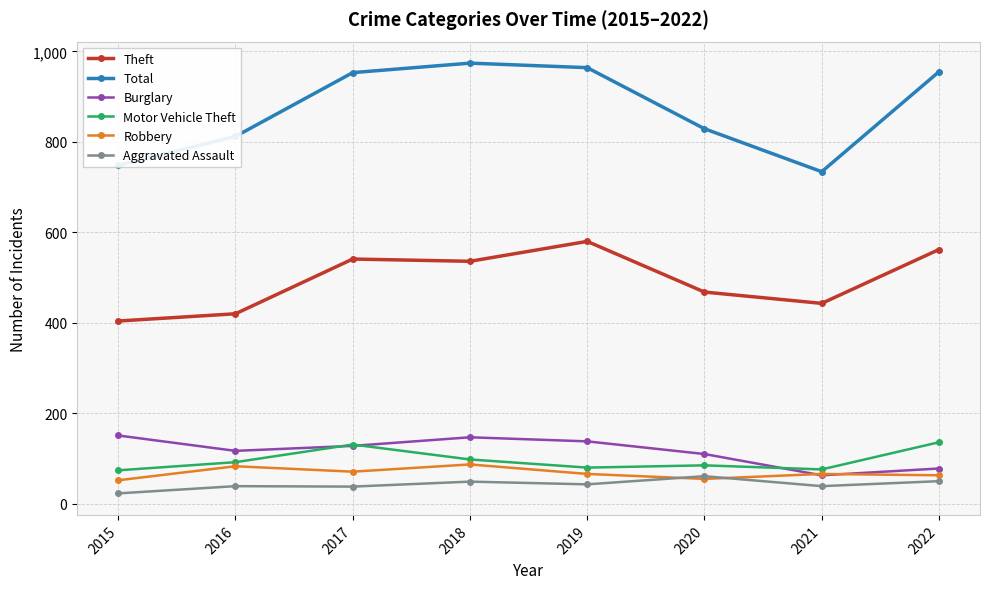

Does the chart have visible grid lines?

Yes